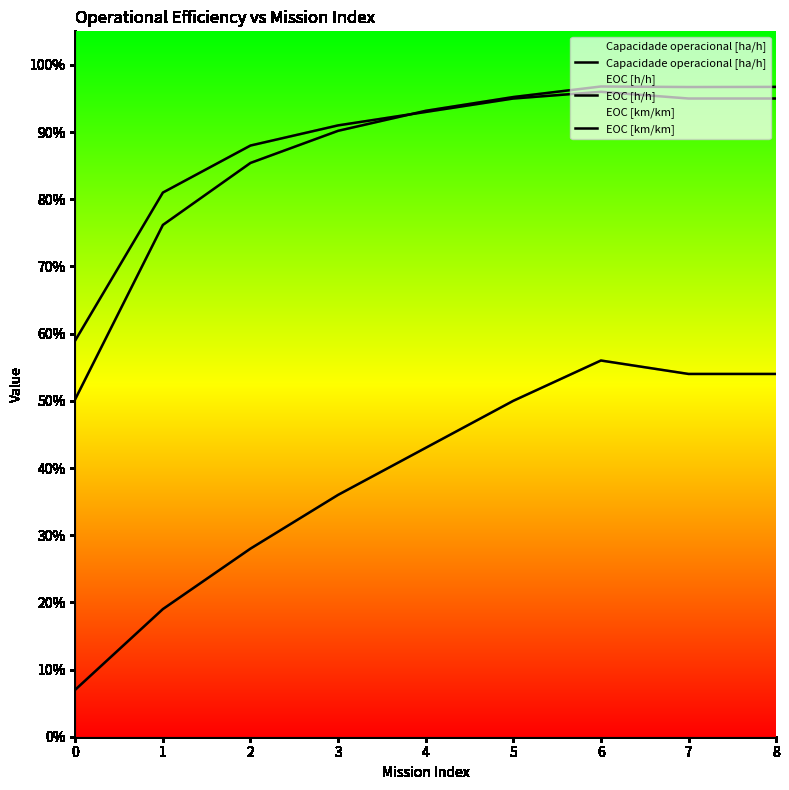

How many interior local peaks does the EOC [km/km] series have?

1